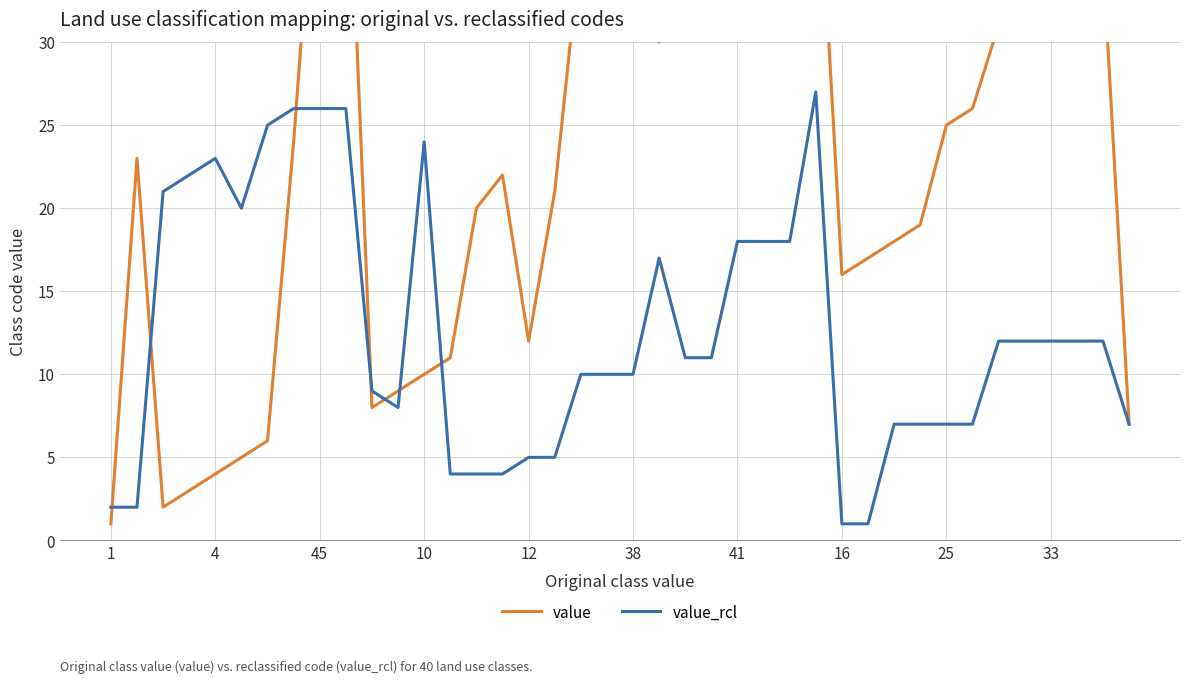

How many data points in value are less than 24?

20